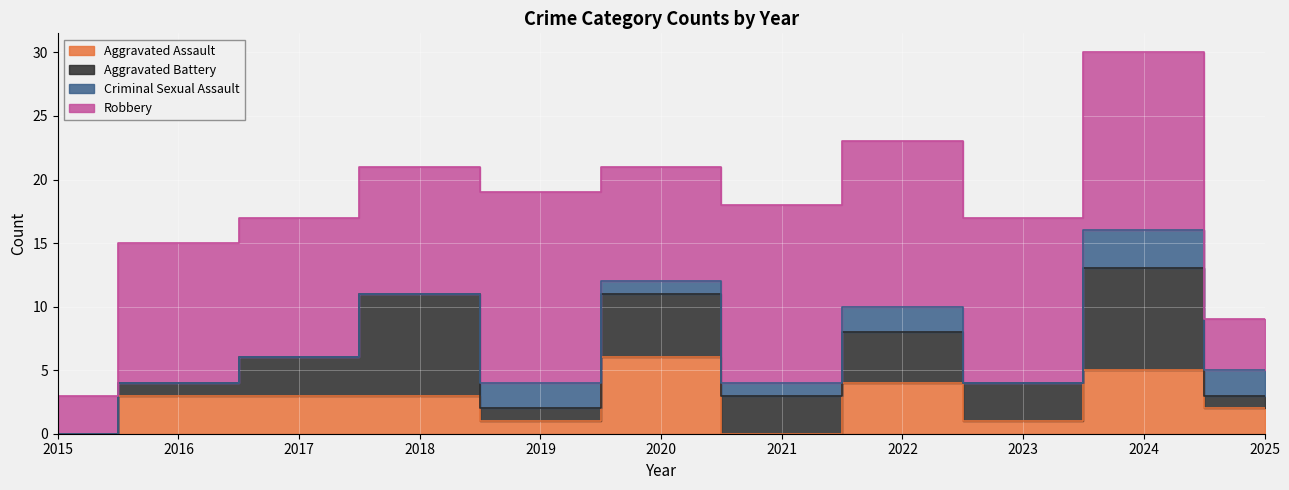

At which category does the chart reach its minimum across all series?

2015